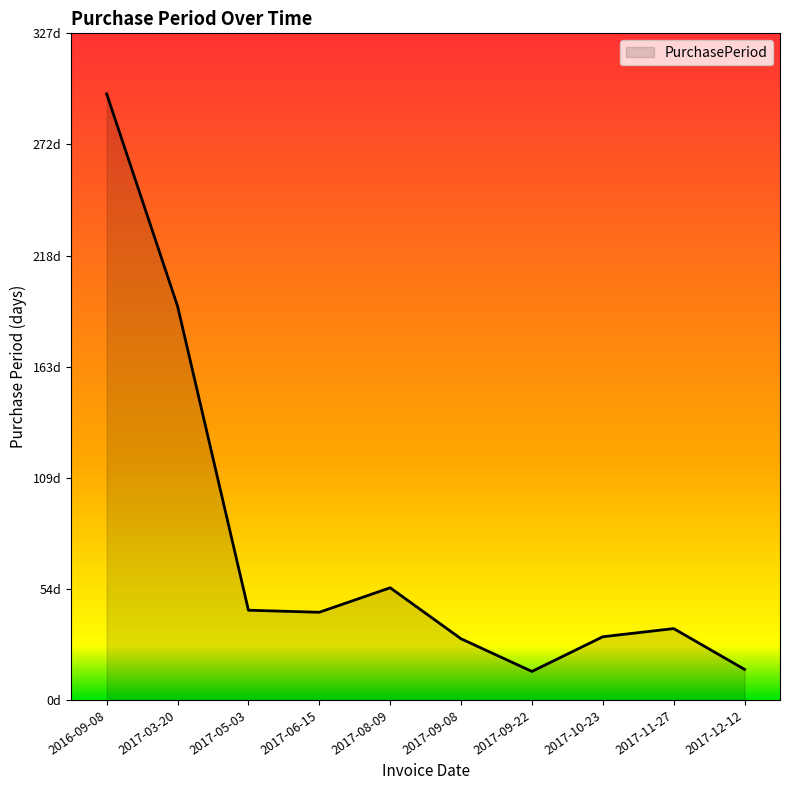

Does the chart have visible grid lines?

No